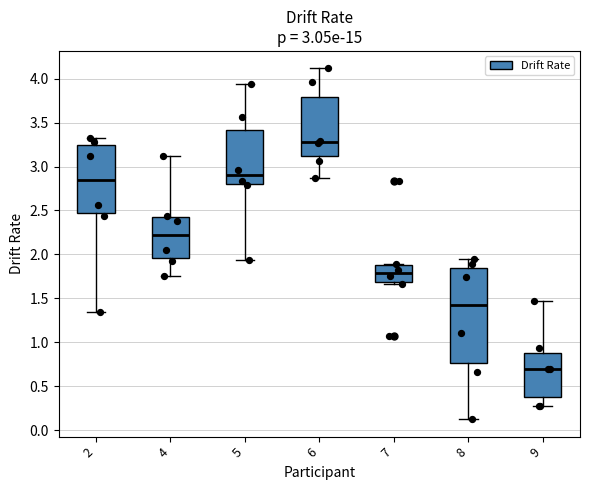

Reading left to right, transcribe this box plot: for each box, give where its median line is, the range the box spans, and where its two whiskers end, as read against the y-axis. The values are not printed on the chart, so give them approximately, as read against the axis.

2: median 2.85, box 2.45 to 3.25, whiskers 1.35 to 3.35
4: median 2.20, box 1.95 to 2.40, whiskers 1.75 to 3.10
5: median 2.90, box 2.80 to 3.40, whiskers 1.95 to 3.95
6: median 3.30, box 3.10 to 3.80, whiskers 2.85 to 4.10
7: median 1.80, box 1.70 to 1.90, whiskers 1.65 to 1.90 (just above the box's upper edge)
8: median 1.40, box 0.75 to 1.85, whiskers 0.15 to 1.95
9: median 0.70, box 0.40 to 0.85, whiskers 0.30 to 1.45